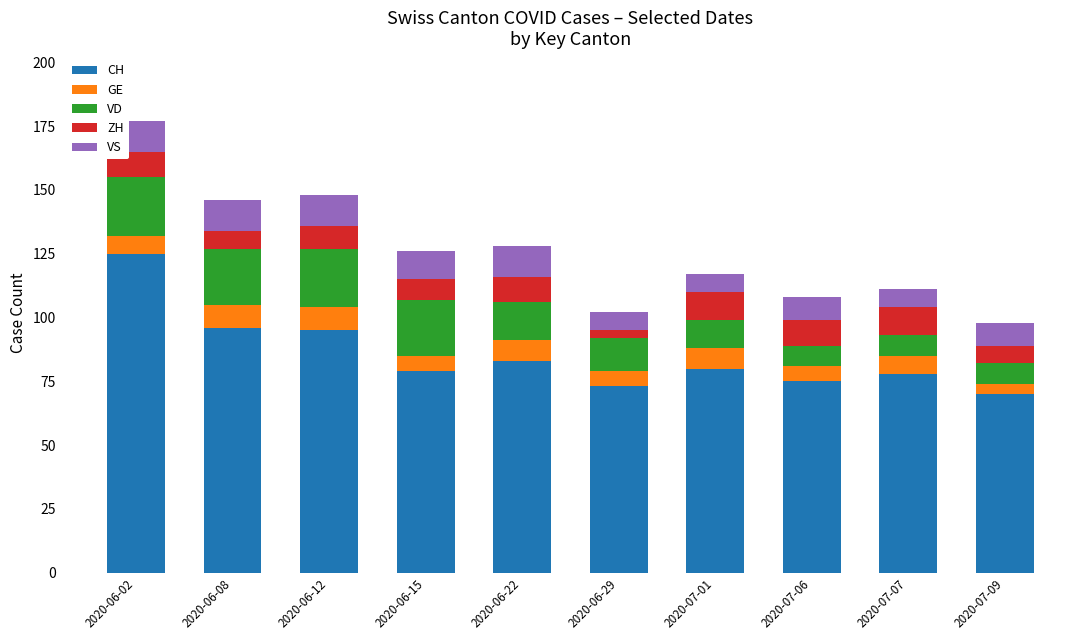

What is the average value of the CH series?

85